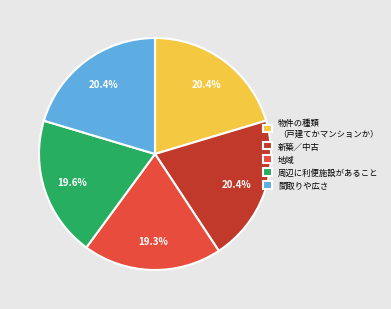

Do 周辺に利便施設があること and 地域 together represent more than half of the pie?

No